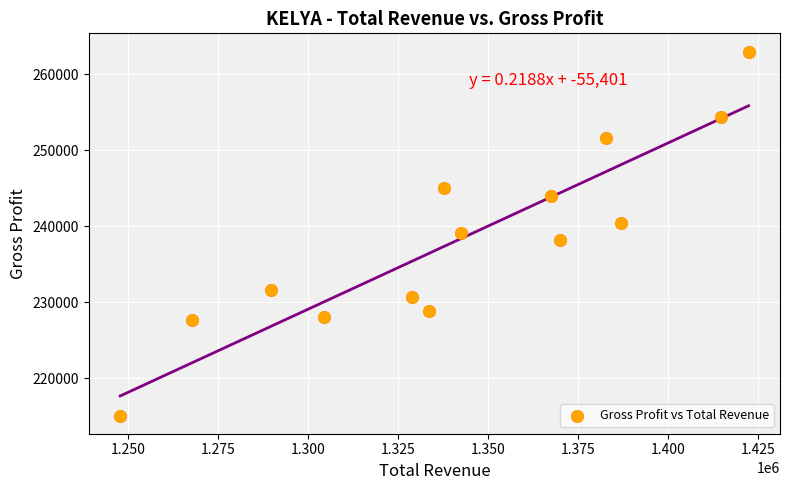

What is the range of Y values (max minus min)?

47900